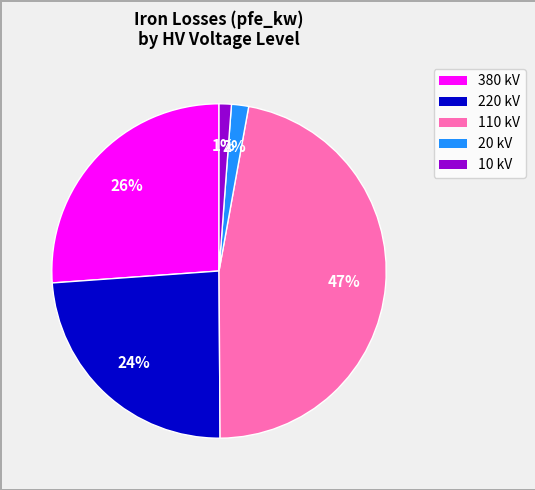

Is there a majority slice in this chart?

No